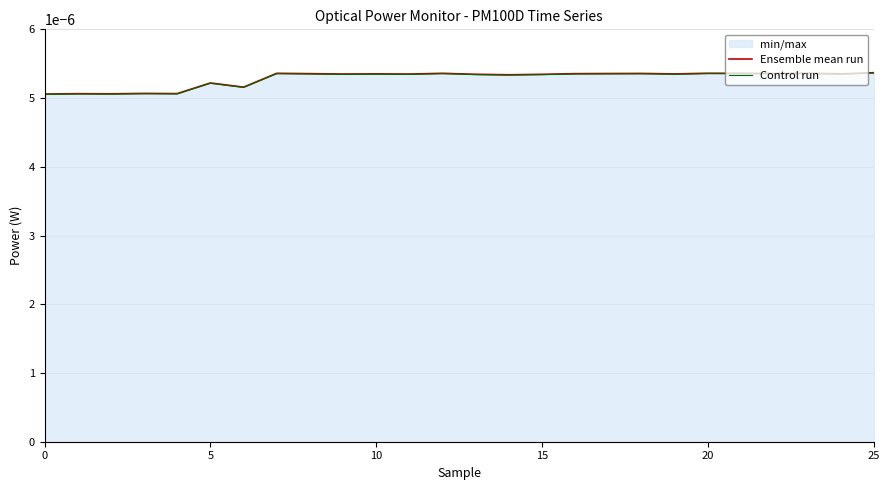

Is the value of Ensemble mean run at 20 greater than the value of Control run at 8?

No